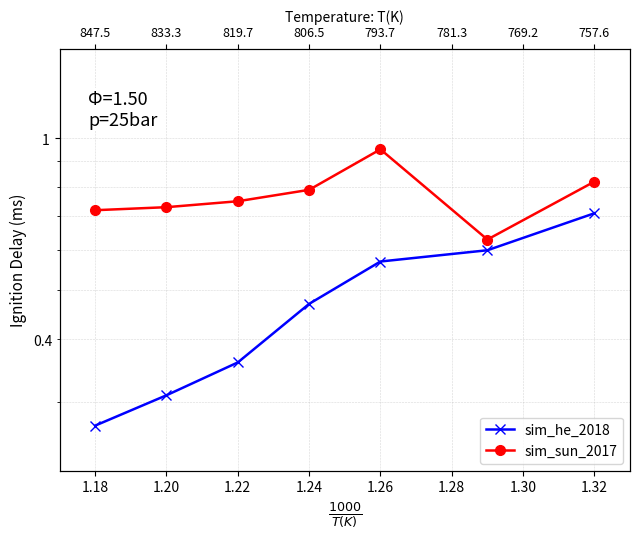

Between 1.18 and 1.22, which series saw the biggest shift?

sim_he_2018